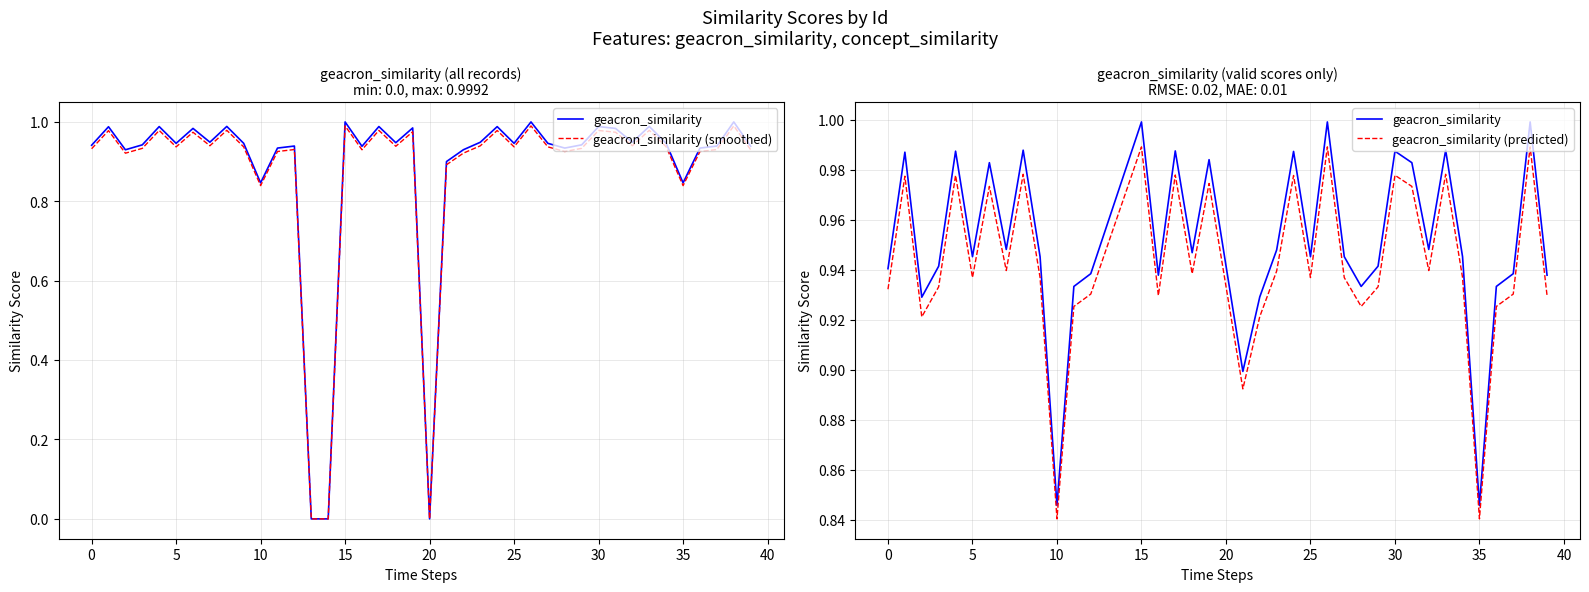

How many data points does each series have?

40